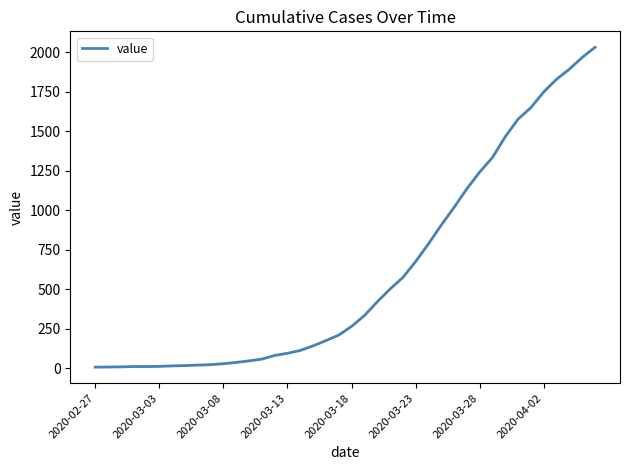

What is the difference between the maximum and second lowest values?

2023